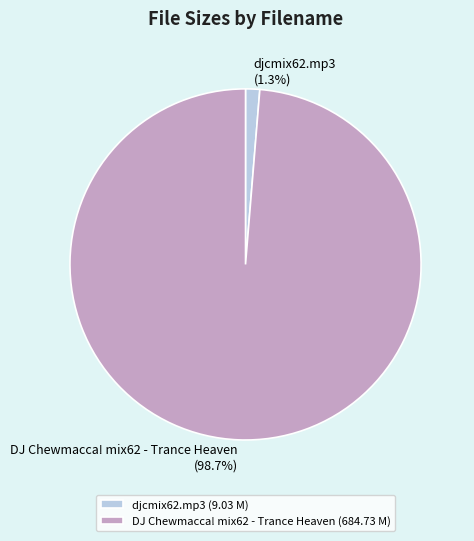

Which category has the biggest portion of the pie?

DJ Chewmacca! mix62 - Trance Heaven